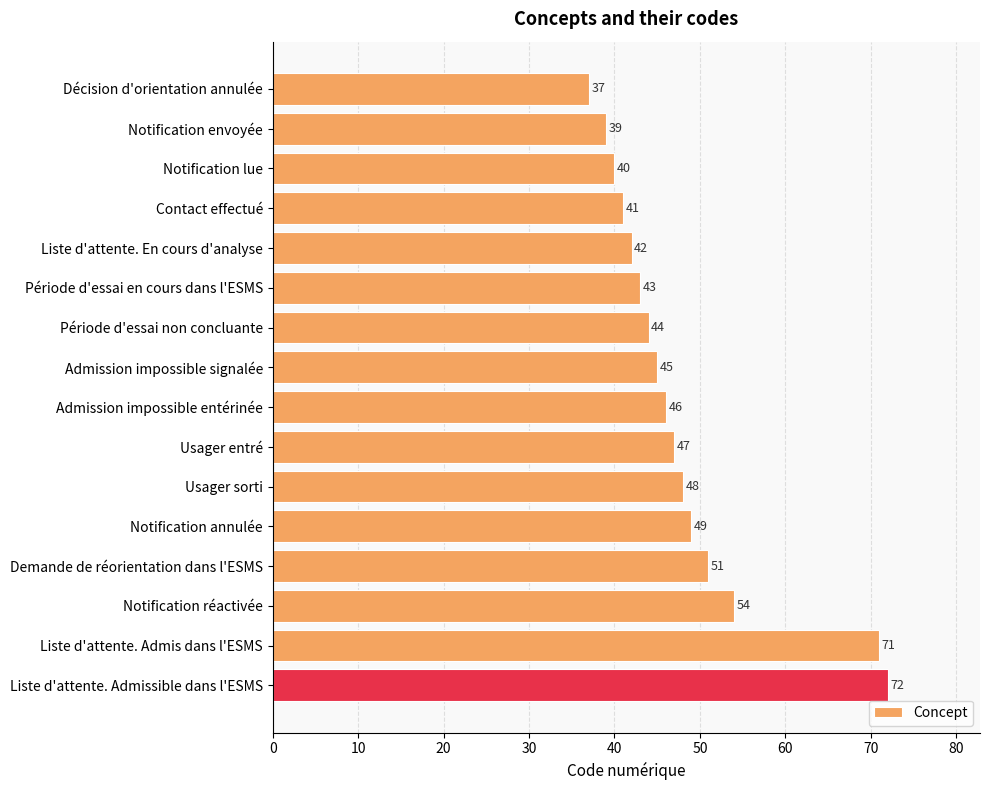

What is the maximum value shown in the chart?

72